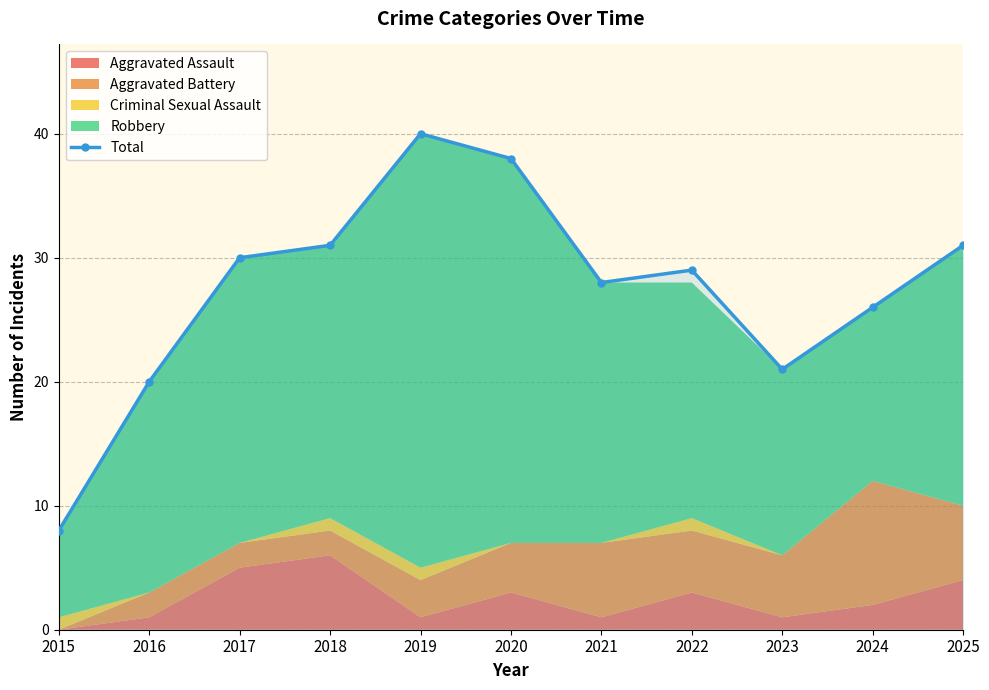

At which label is the value closest to 24?

2024